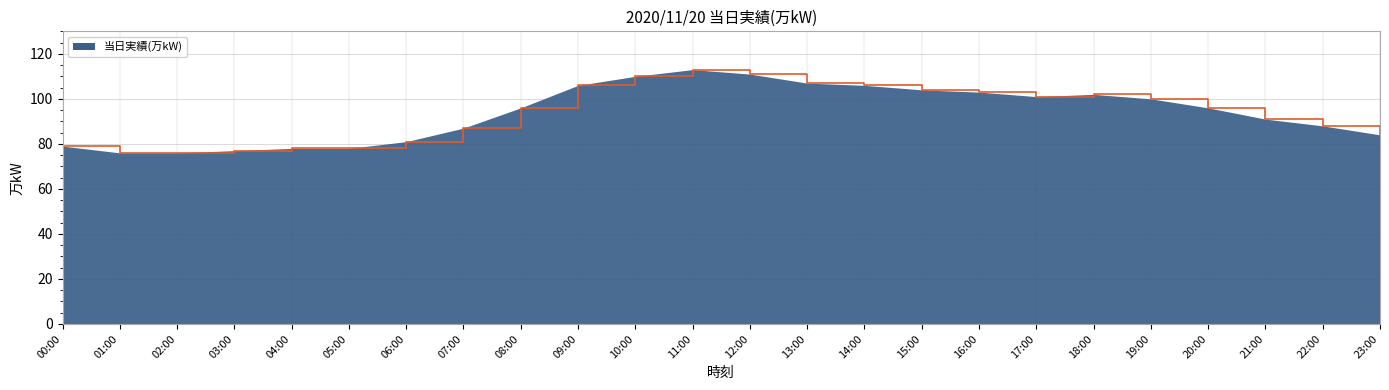

What is the change in value from 13:00 to 18:00?

-5